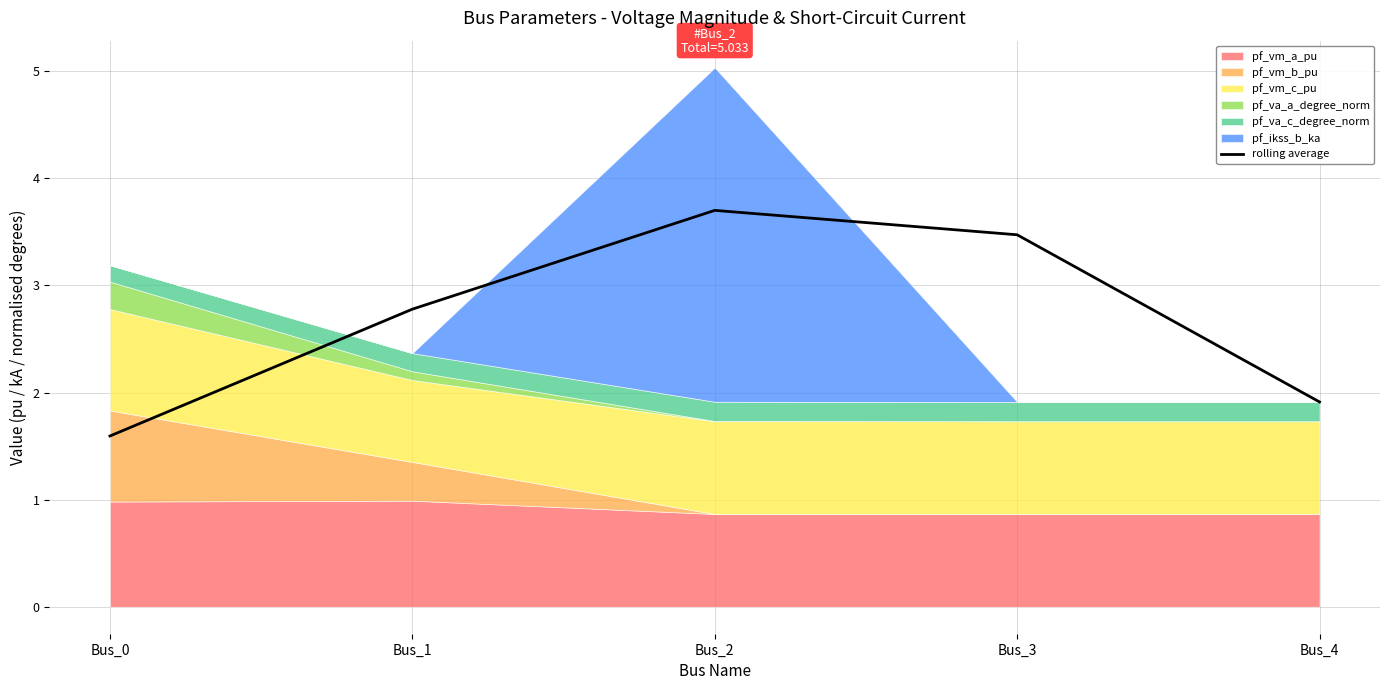

At which label is the value closest to 2?

Bus_4